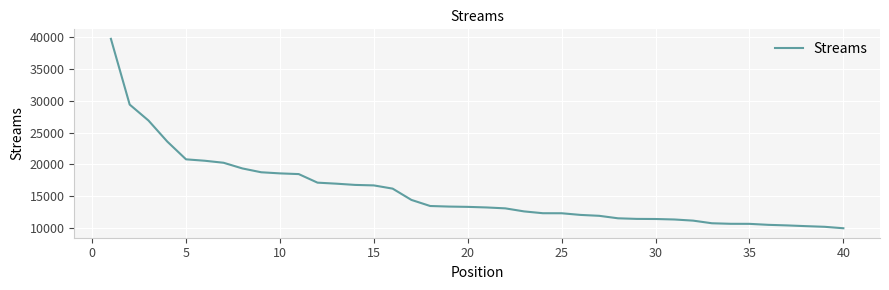

What is the sum of all values?

621620